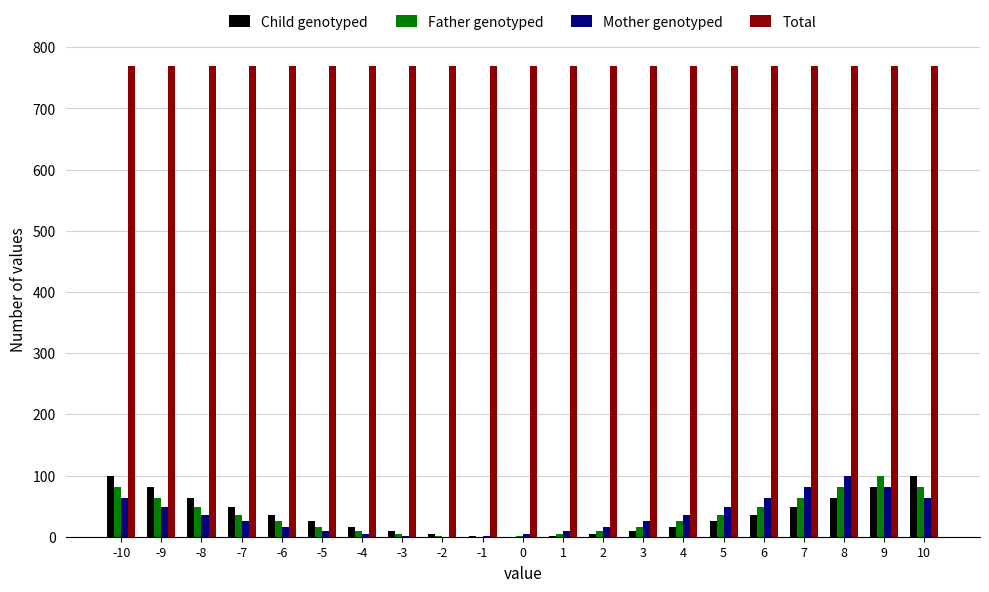

What is the average value of the Father genotyped series?

36